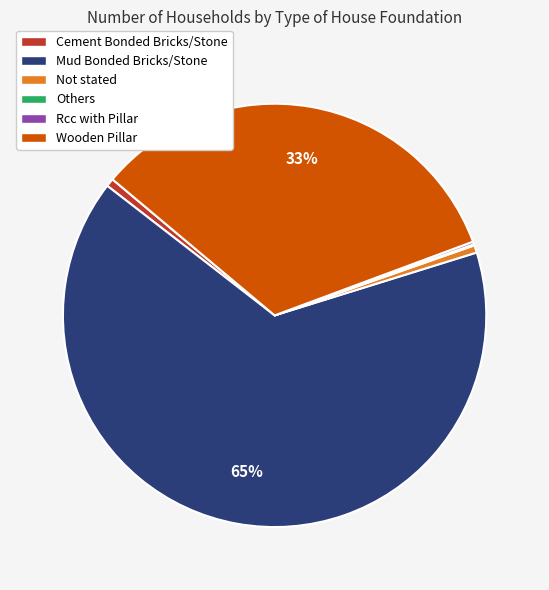

Approximately how many times larger is the value at Wooden Pillar compared to Mud Bonded Bricks/Stone?

0.5